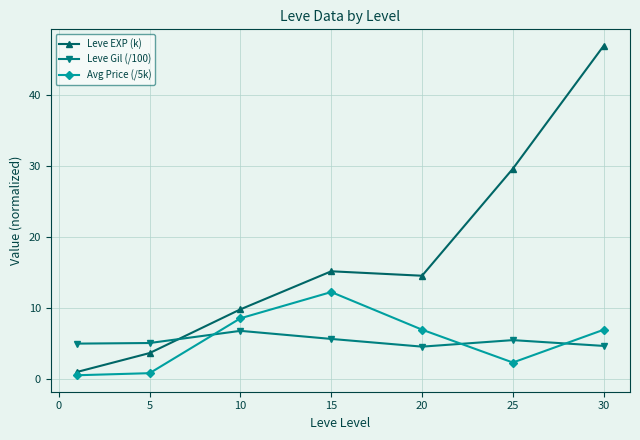

What is the value of the Leve EXP (k) point at the 2nd from the left?

3.7